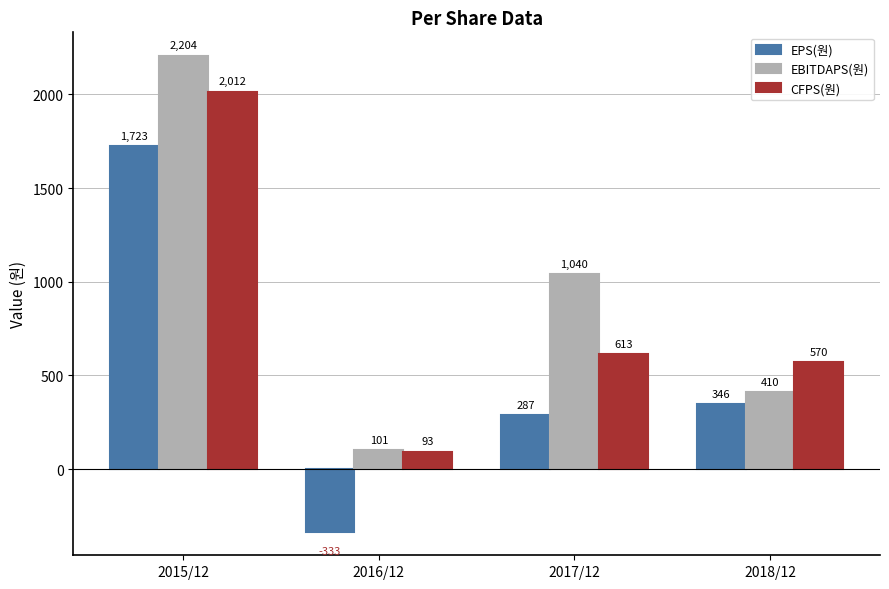

What is the average value of the CFPS(원) series?

822